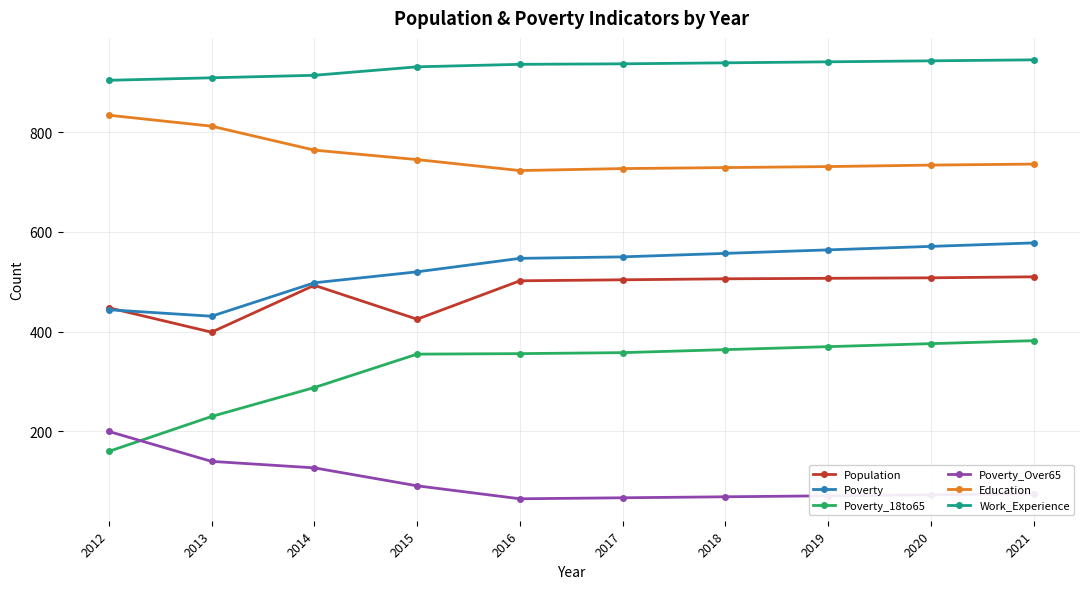

What is the sum of the Poverty_Over65 values at 2015 and 2017?

158